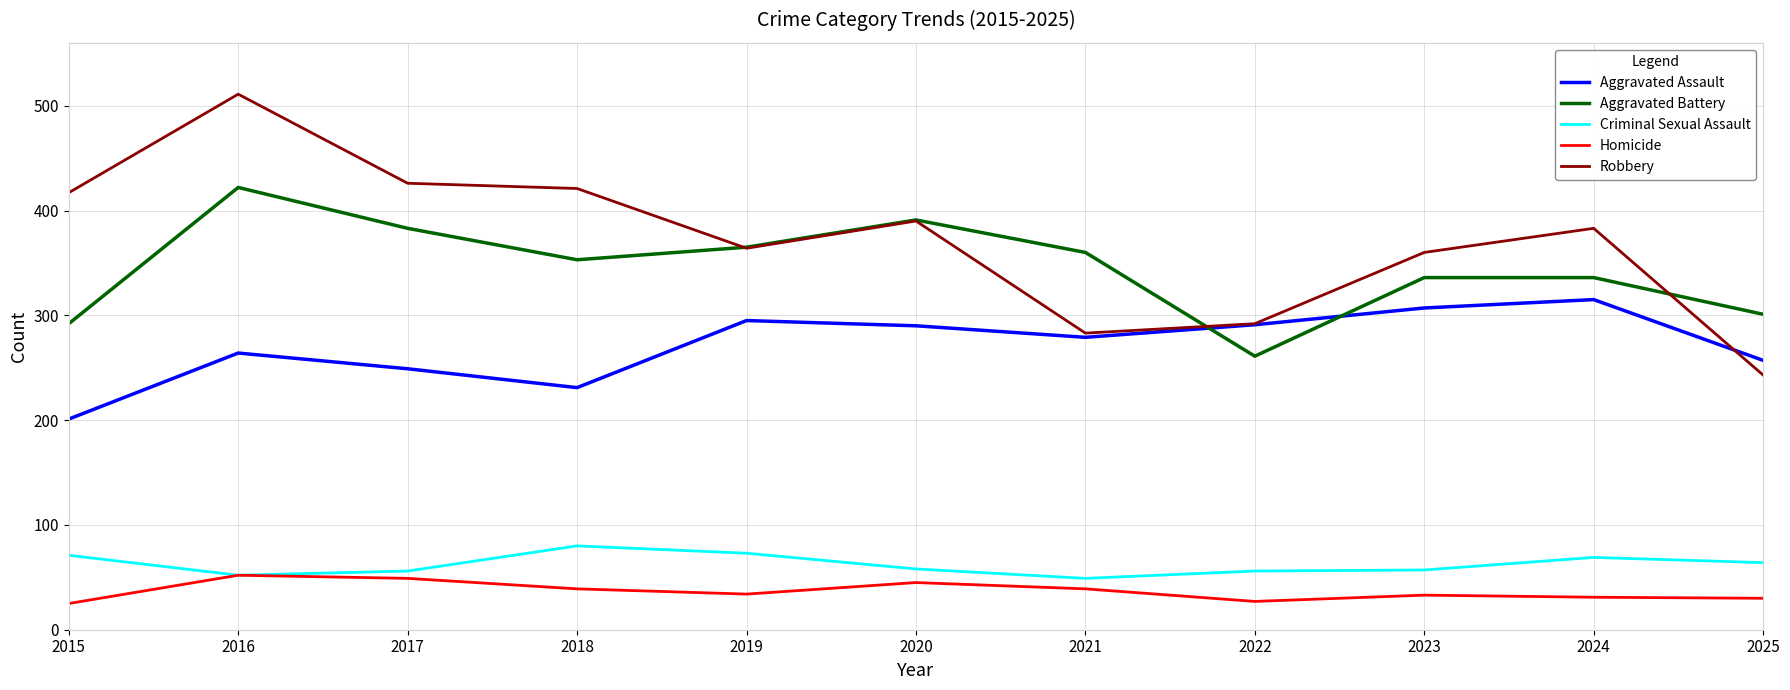

Is it true that Aggravated Battery equals 391 at 2020?

True